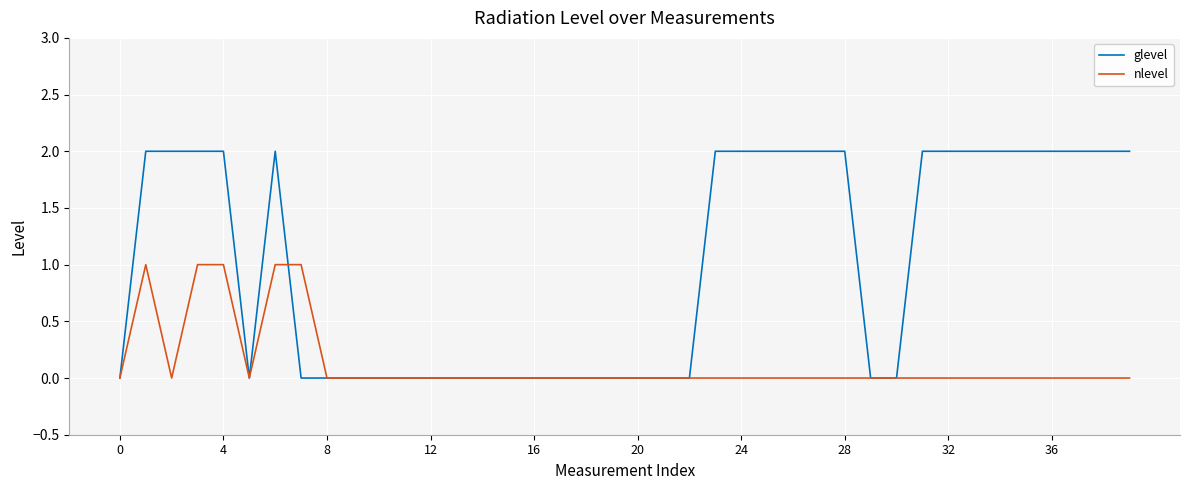

Reading left to right, what are all the values shown in this chart?

glevel: 0	2	2	2	2	0	2	0	0	0	0	0	0	0	0	0	0	0	0	0	0	0	0	2	2	2	2	2	2	0	0	2	2	2	2	2	2	2	2	2
nlevel: 0	1	0	1	1	0	1	1	0	0	0	0	0	0	0	0	0	0	0	0	0	0	0	0	0	0	0	0	0	0	0	0	0	0	0	0	0	0	0	0